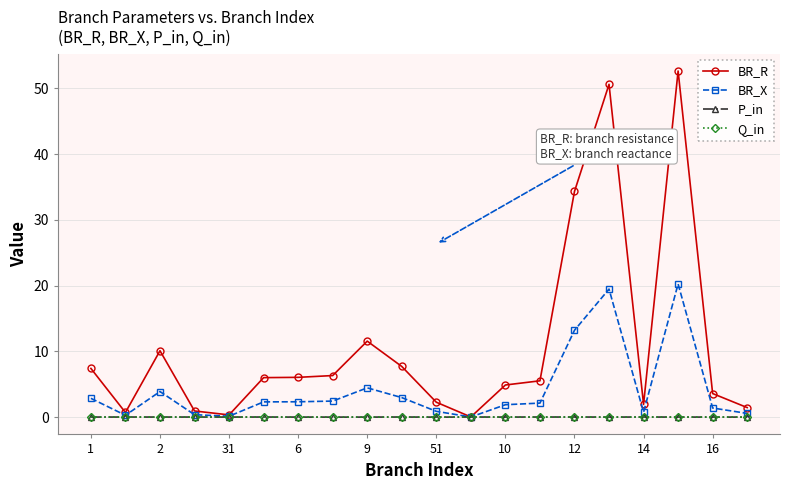

How many distinct data groups are displayed?

4